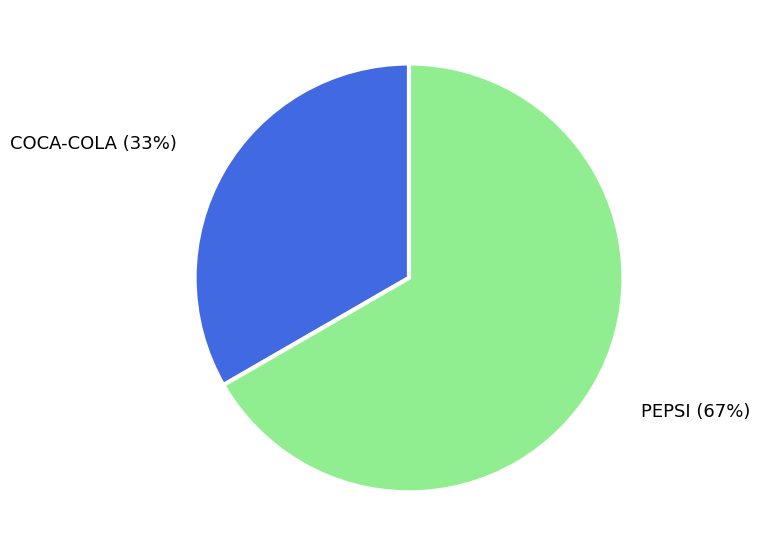

Is it true that PEPSI is 67% of the pie?

True